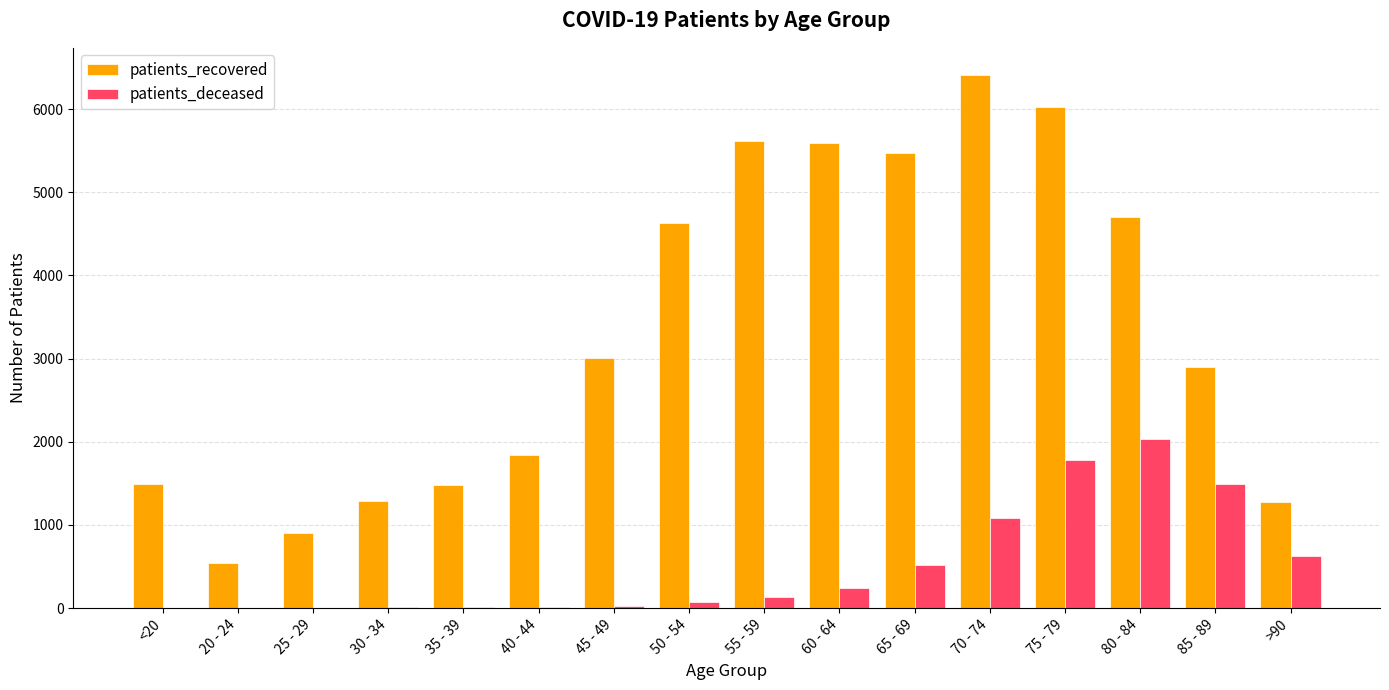

At which category is the sum across all series the highest?

75 - 79